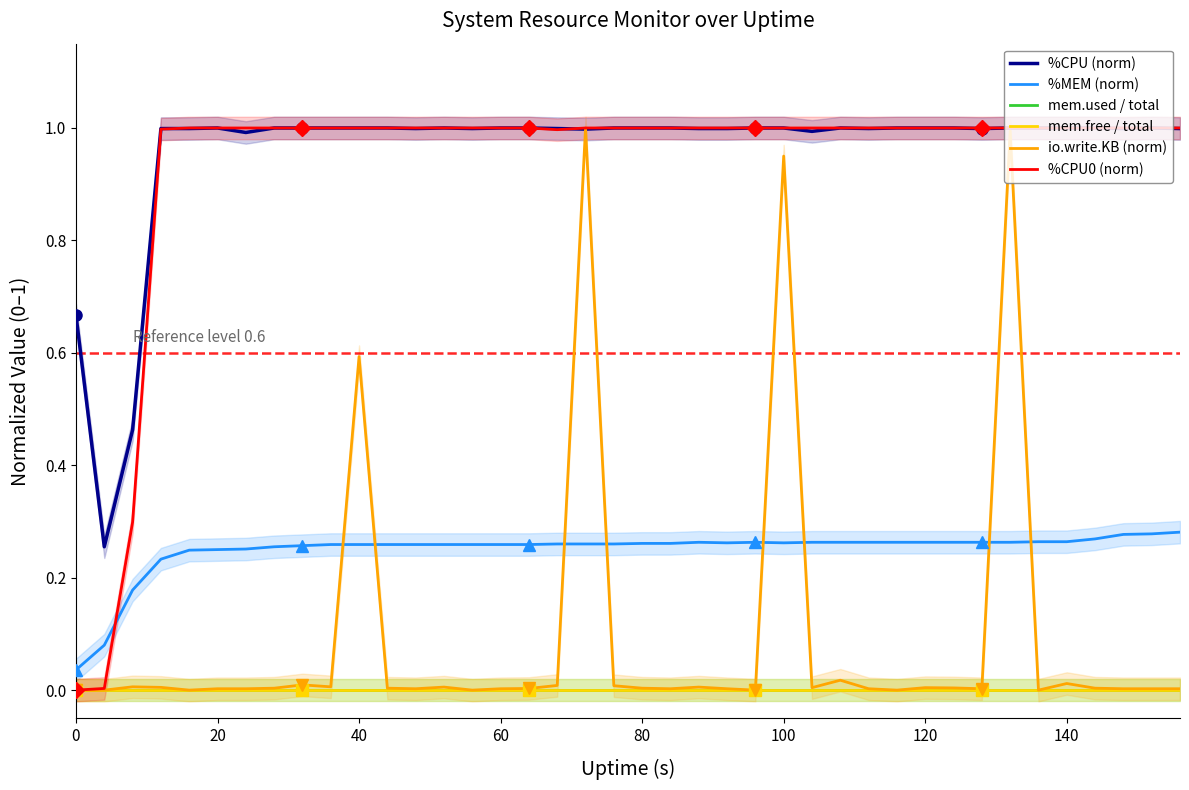

True or false: %CPU (norm) has a value of 1.0 at 100.

True